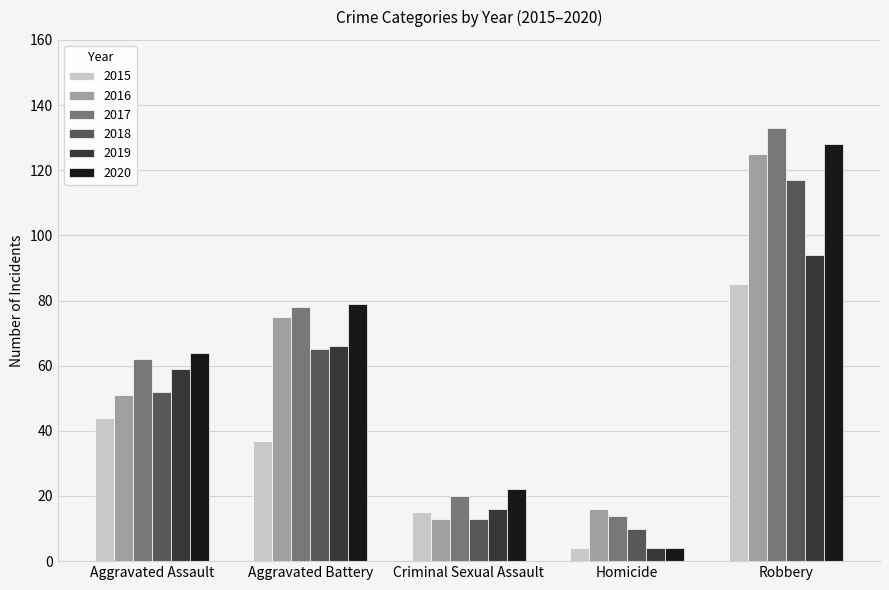

What is the spread (max minus min) of values at Homicide?

12